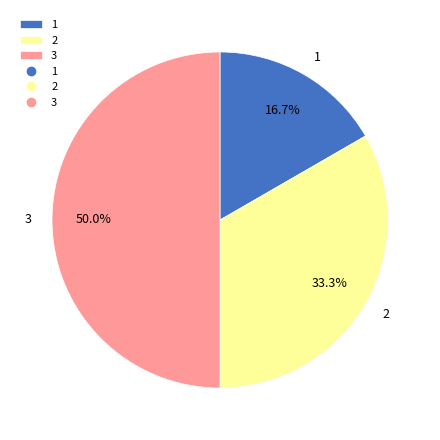

Is 1 the majority of the pie?

No